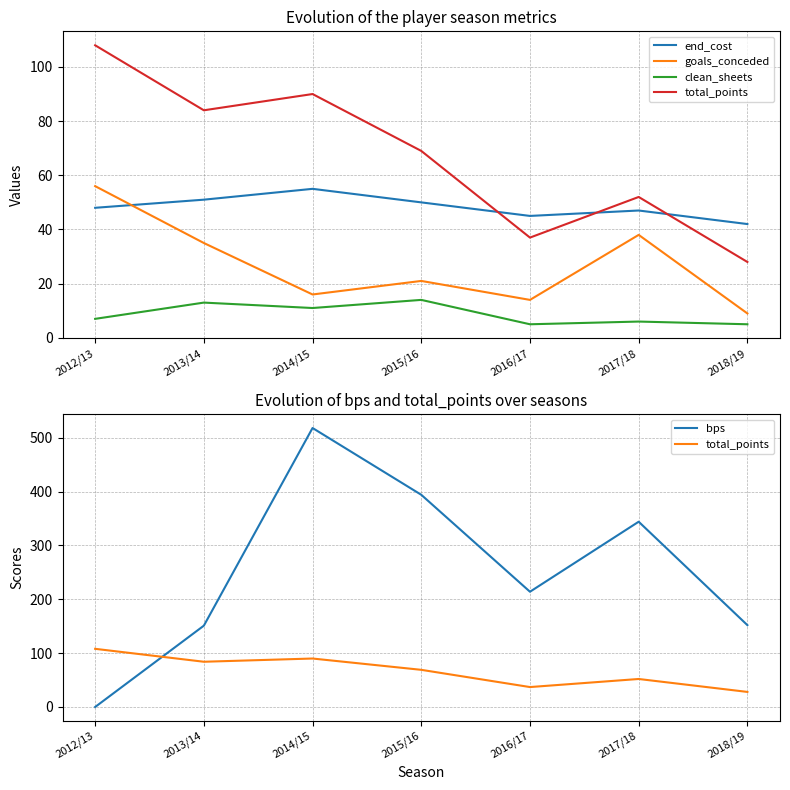

True or false: end_cost has more than 2 points higher than both neighbors.

False